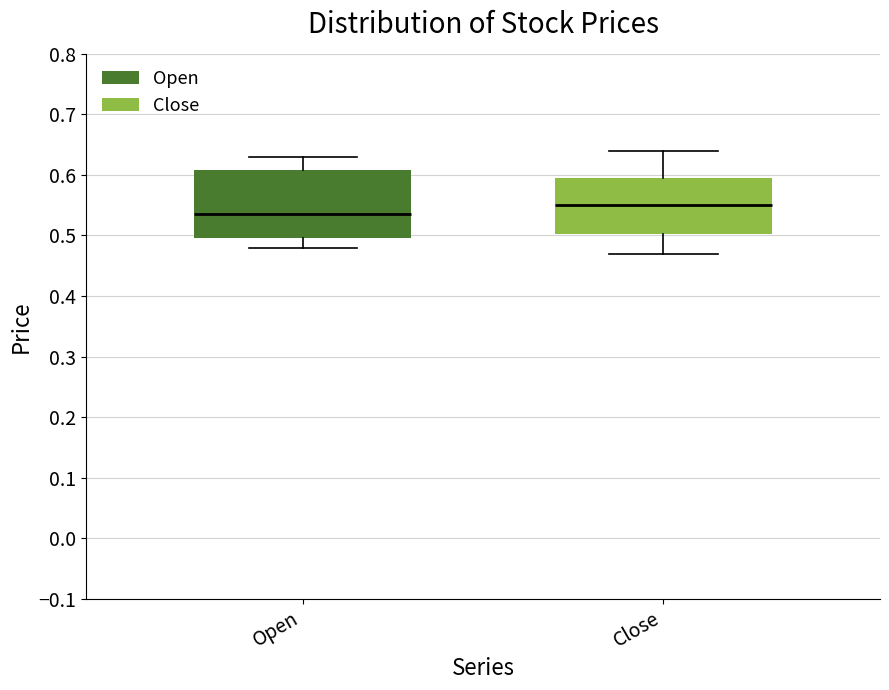

Reading left to right, transcribe this box plot: for each box, give where its median line is, the range the box spans, and where its two whiskers end, as read against the y-axis. The values are not printed on the chart, so give them approximately, as read against the axis.

Open: median 0.54, box 0.50 to 0.61, whiskers 0.48 to 0.63
Close: median 0.55, box 0.50 to 0.60, whiskers 0.47 to 0.64